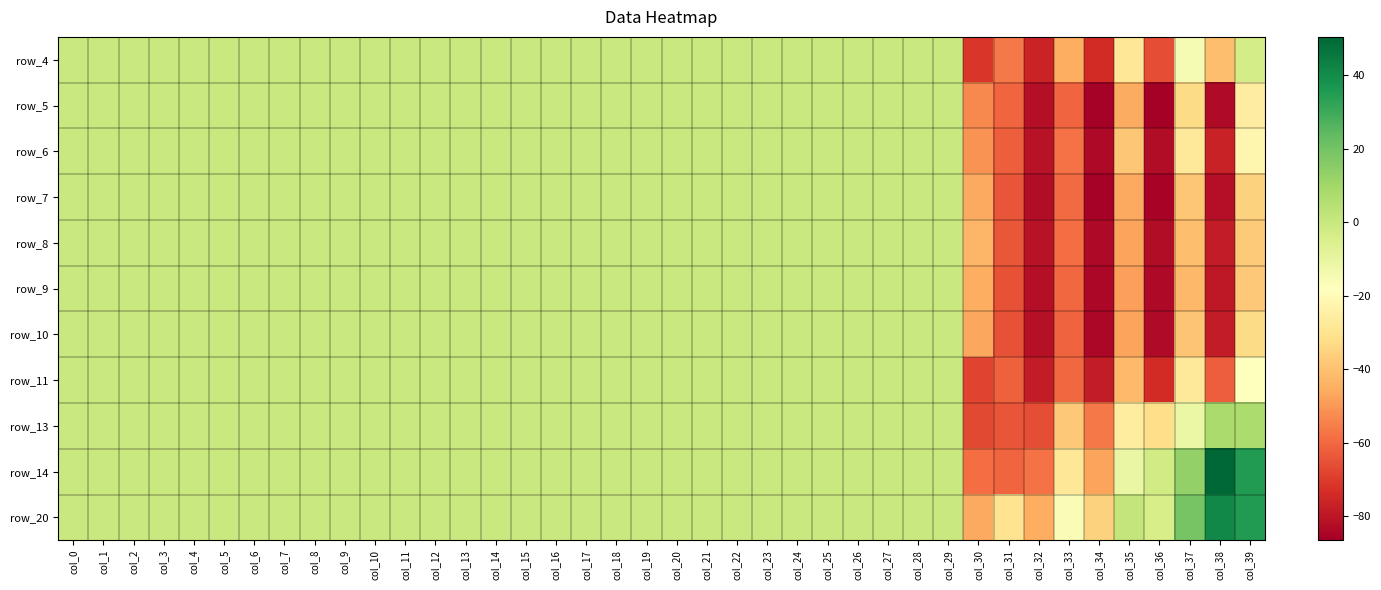

The value of row_7 at col_14 is 50.9. True or false?

False